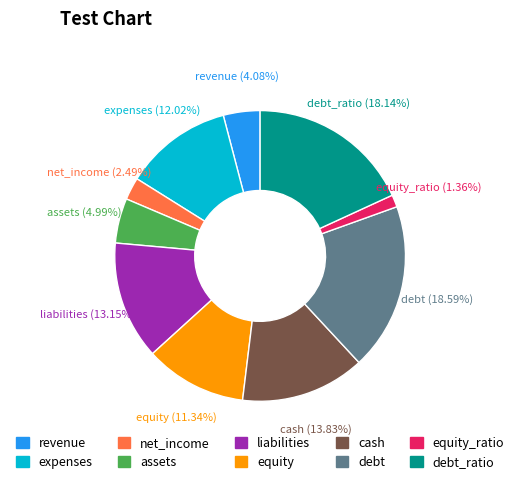

Is there any slice that represents more than half of the pie?

No